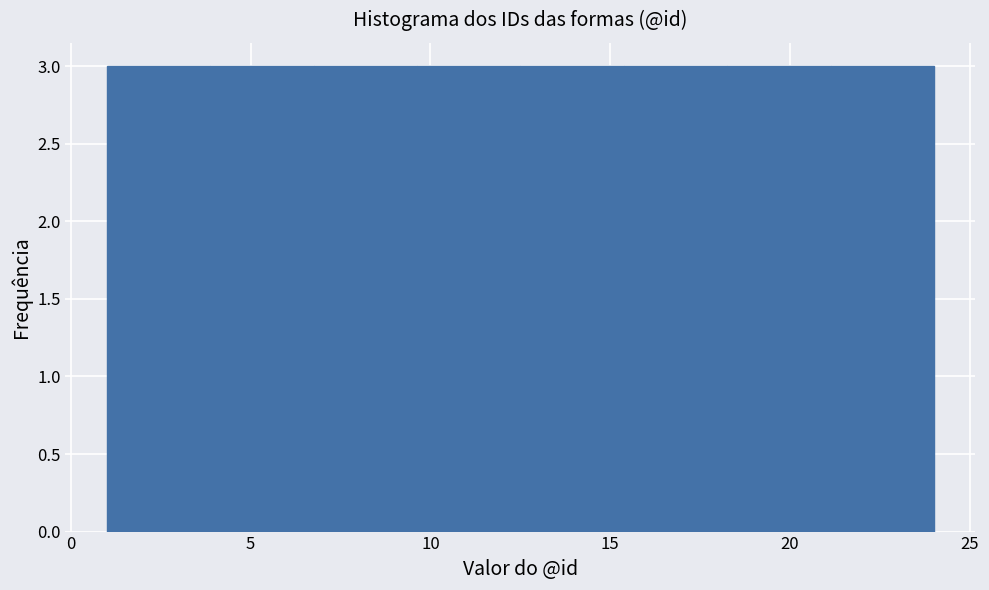

Reading left to right, transcribe this chart: for each bar, give the range it covers on the x-axis and its height. Neither the bar edges nor the heights are printed on the chart, so give them approximately, as read against the axes.

1.0 to 4.0: 3
4.0 to 7.0: 3
7.0 to 9.5: 3
9.5 to 12.5: 3
12.5 to 15.5: 3
15.5 to 18.5: 3
18.5 to 21.0: 3
21.0 to 24.0: 3